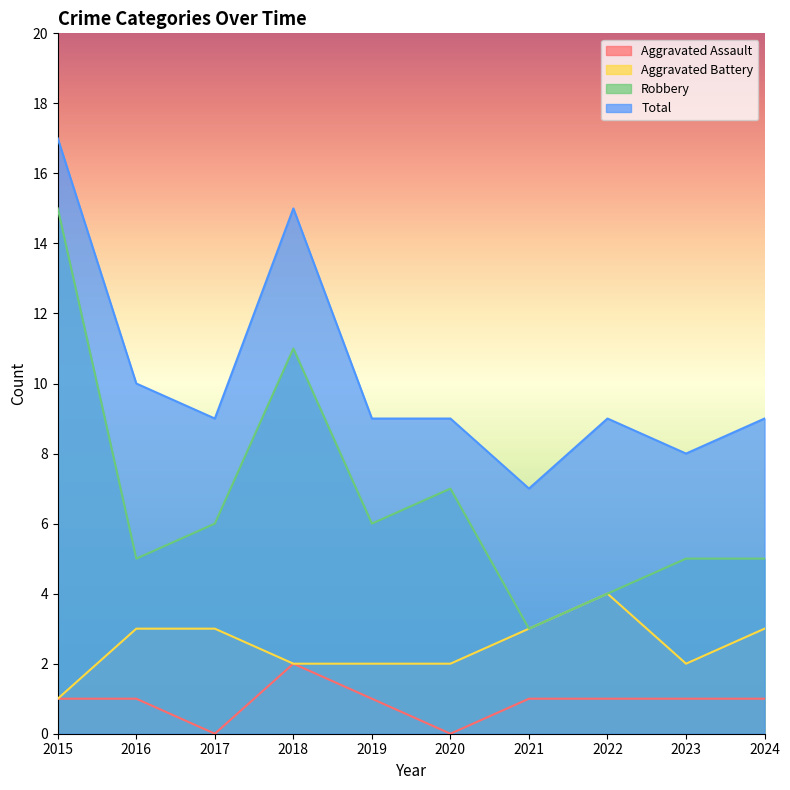

What value does the Robbery series have at 2021, to the nearest 5?

5